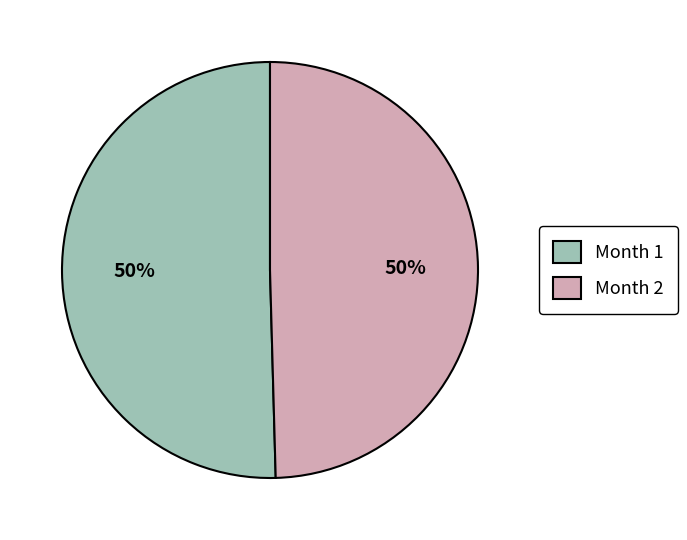

What percentage is the Month 1 slice, to the nearest percent?

50%